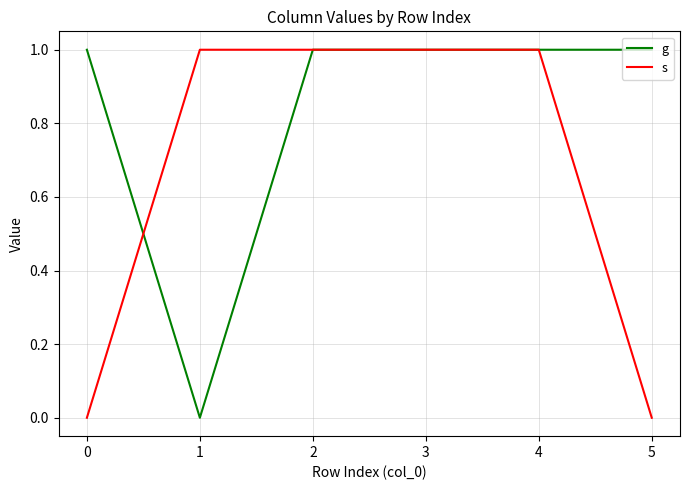

Does the chart display data point markers on the line(s)?

No